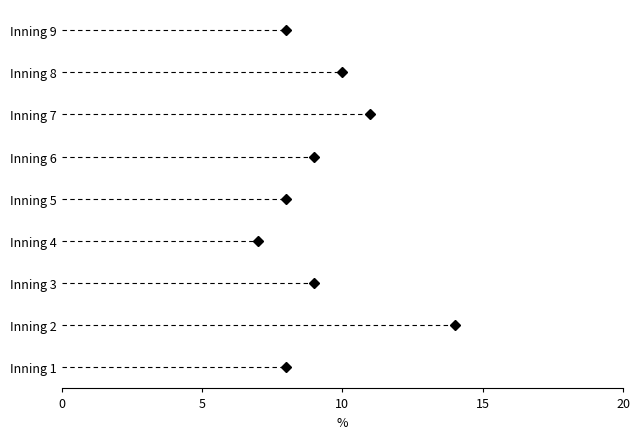

At which label does the data first exceed 9?

2